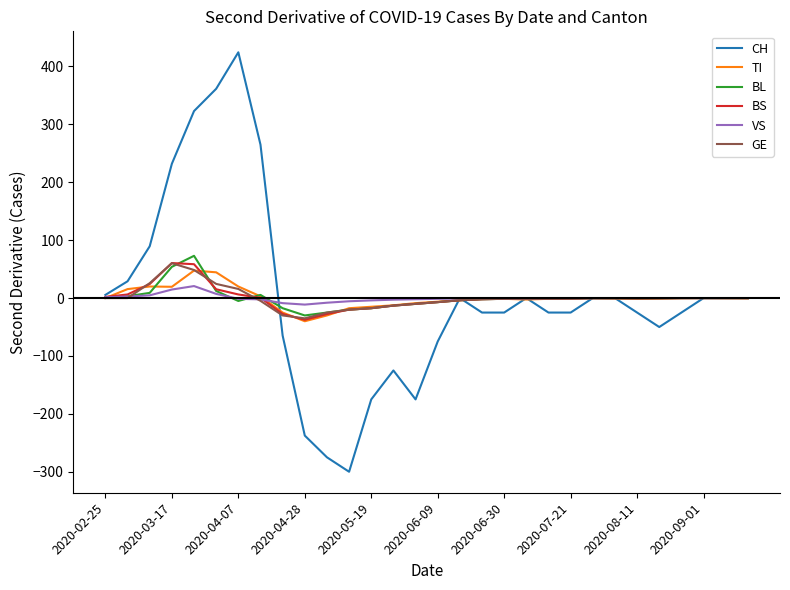

Which series has the widest spread of values?

CH